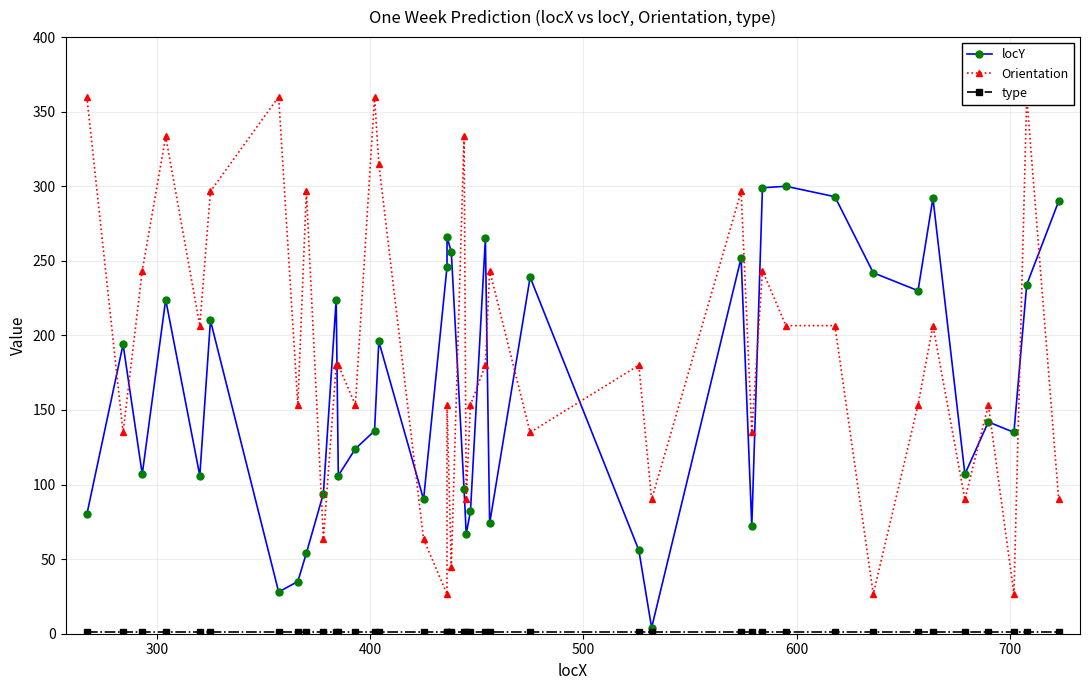

Reading left to right, list all the values displayed in this chart.

locY: 80.0	194.0	107.0	224.0	106.0	210.0	28.0	35.0	54.0	94.0	224.0	106.0	124.0	136.0	196.0	90.0	246.0	266.0	256.0	97.0	67.0	82.0	265.0	74.0	239.0	56.0	4.0	252.0	72.0	299.0	300.0	293.0	242.0	230.0	292.0	107.0	142.0	135.0	234.0	290.0
Orientation: 360.0	135.0	243.4	333.4	206.6	296.6	360.0	153.4	296.6	63.4	180.0	180.0	153.4	360.0	315.0	63.4	26.6	153.4	45.0	333.4	90.0	153.4	180.0	243.4	135.0	180.0	90.0	296.6	135.0	243.4	206.6	206.6	26.6	153.4	206.6	90.0	153.4	26.6	360.0	90.0
type: 1.0	1.0	1.0	1.0	1.0	1.0	1.0	1.0	1.0	1.0	1.0	1.0	1.0	1.0	1.0	1.0	1.0	1.0	1.0	1.0	1.0	1.0	1.0	1.0	1.0	1.0	1.0	1.0	1.0	1.0	1.0	1.0	1.0	1.0	1.0	1.0	1.0	1.0	1.0	1.0